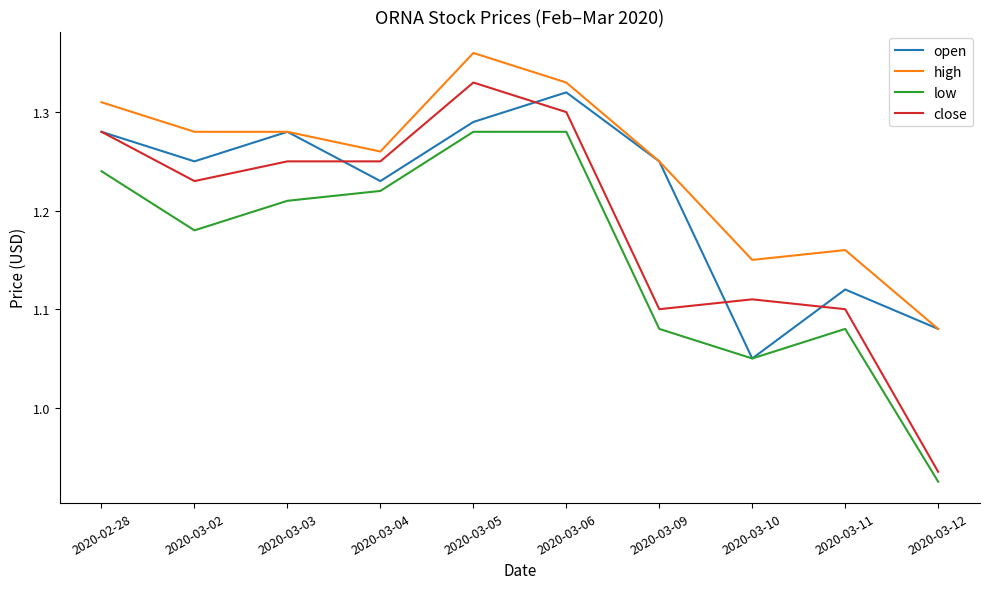

At which category is the sum across all series the highest?

2020-03-05